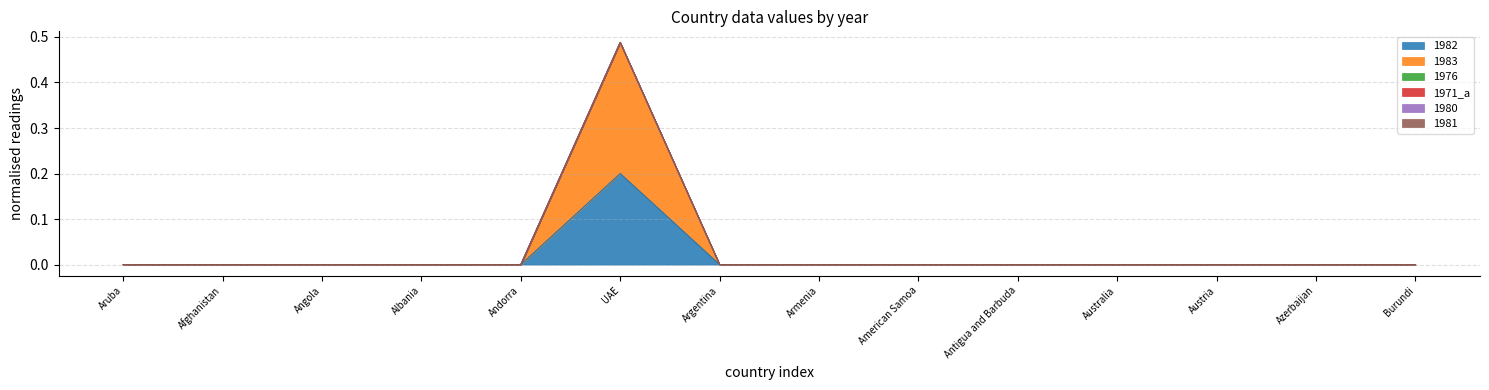

Reading left to right, transcribe all the data shown in this chart.

1982: 0.0	0.0	0.0	0.0	0.0	0.2	0.0	0.0	0.0	0.0	0.0	0.0	0.0	0.0
1983: 0.0	0.0	0.0	0.0	0.0	0.3	0.0	0.0	0.0	0.0	0.0	0.0	0.0	0.0
1976: 0.0	0.0	0.0	0.0	0.0	0.0	0.0	0.0	0.0	0.0	0.0	0.0	0.0	0.0
1971_a: 0.0	0.0	0.0	0.0	0.0	0.0	0.0	0.0	0.0	0.0	0.0	0.0	0.0	0.0
1980: 0.0	0.0	0.0	0.0	0.0	0.0	0.0	0.0	0.0	0.0	0.0	0.0	0.0	0.0
1981: 0.0	0.0	0.0	0.0	0.0	0.0	0.0	0.0	0.0	0.0	0.0	0.0	0.0	0.0